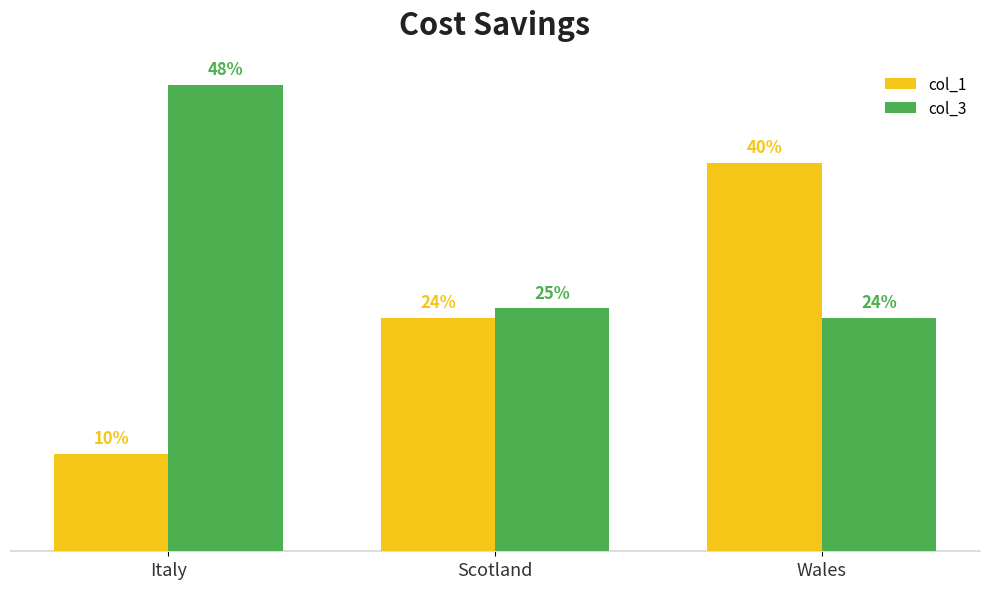

At which label does col_3 first exceed 25?

Italy